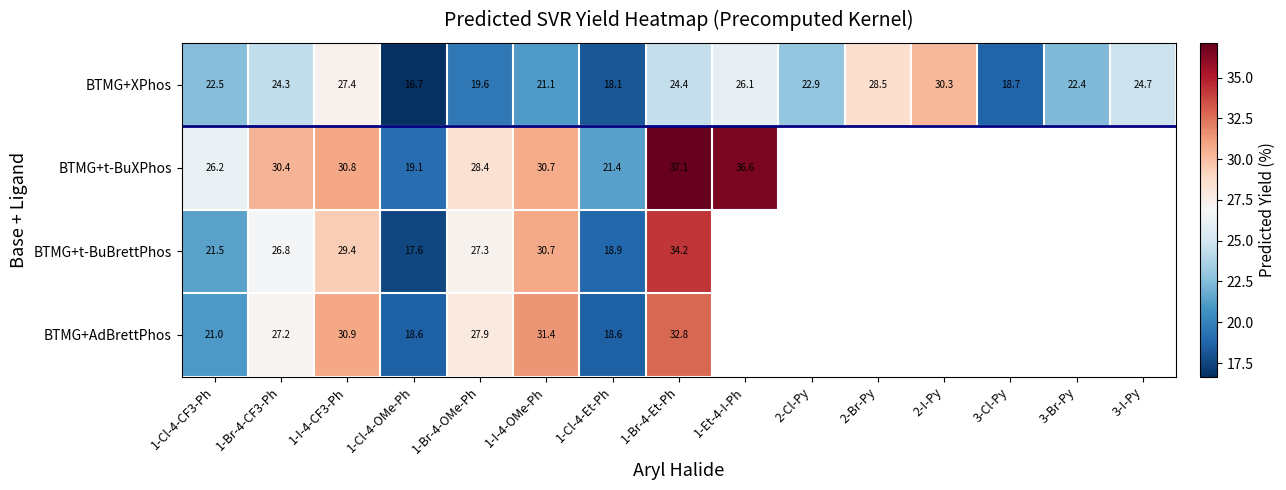

At which category is the sum across all series the highest?

1-Br-4-Et-Ph